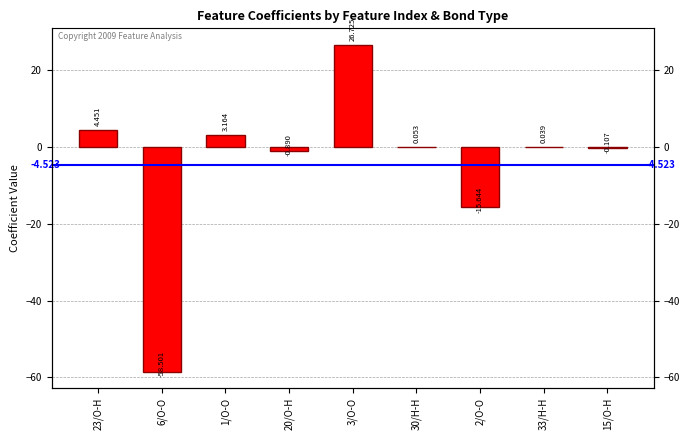

What is the difference between the values at 15/O-H and 20/O-H?

0.8